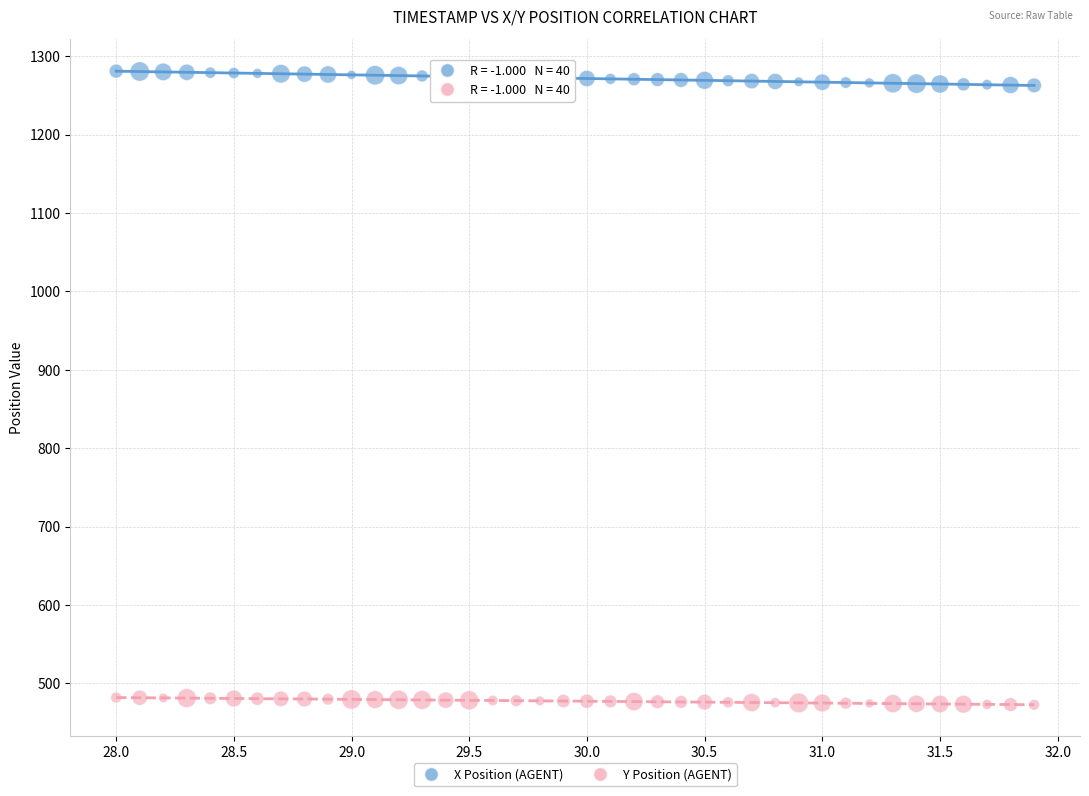

Which series reaches the minimum Y coordinate?

Y Position (AGENT)